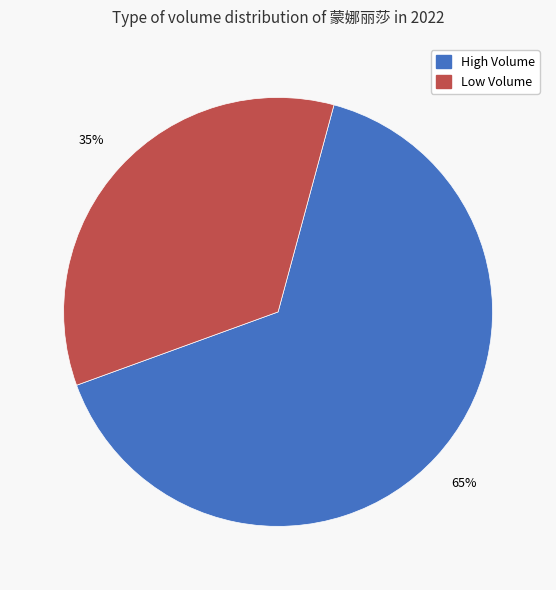

To the nearest percent, what is the average slice percentage?

50%